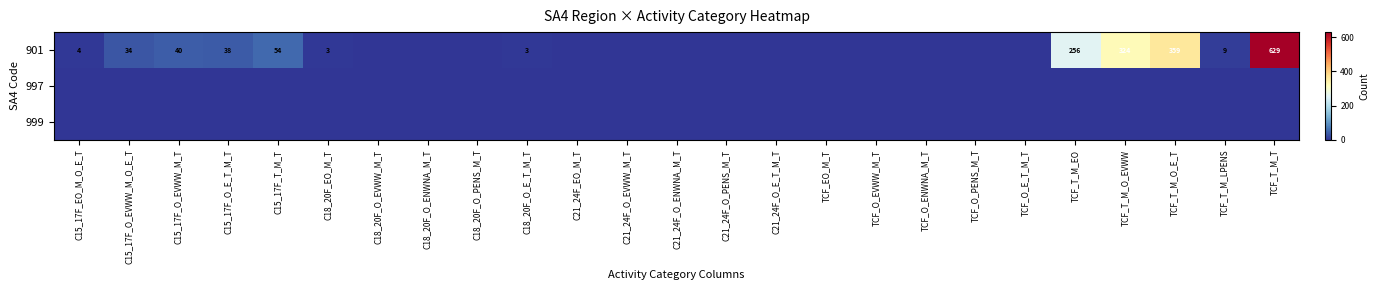

What is the sum of all 901 values?

1753